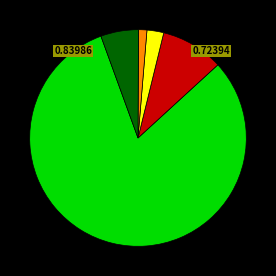

Count the number of slices in the pie.

5